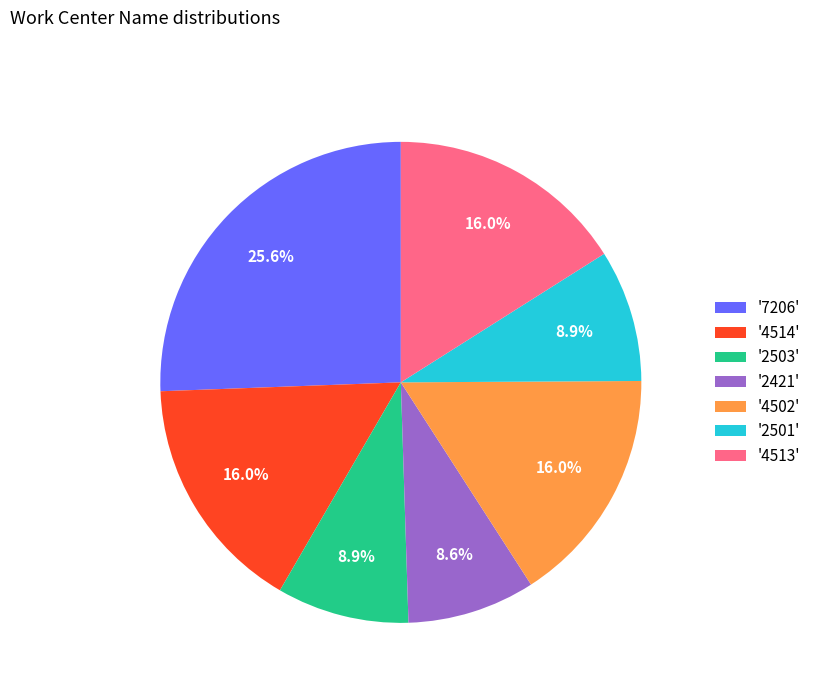

What is the ratio of the value at '7206' to the value at '2503'?

2.9